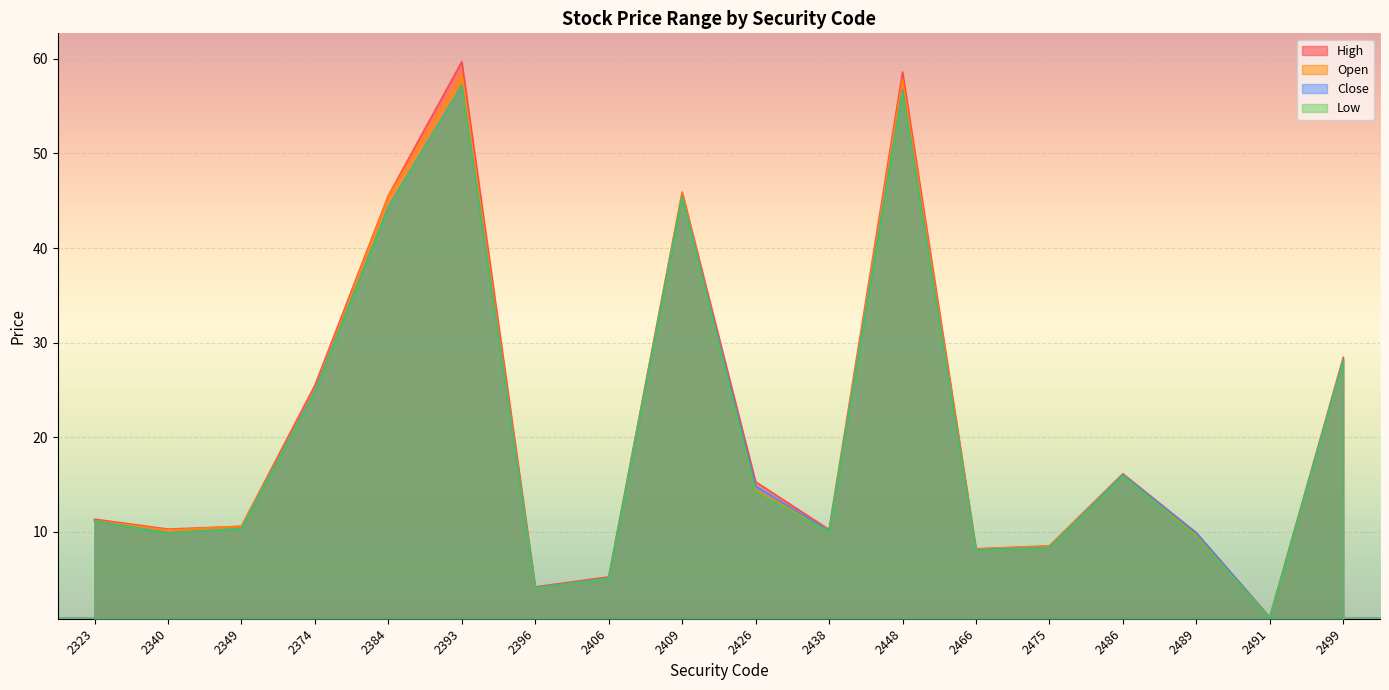

In Close, how many points are higher than both neighbors (excluding endpoints)?

4